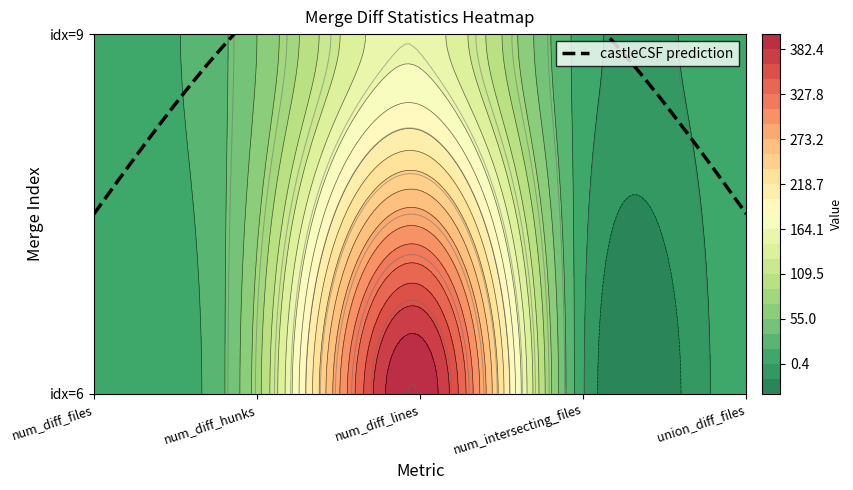

Reading right to left, transcribe all the data shown in this chart.

row6: union_diff_files=12	num_intersecting_files=2	num_diff_lines=399	num_diff_hunks=83	num_diff_files=12
row9: union_diff_files=11	num_intersecting_files=10	num_diff_lines=158	num_diff_hunks=55	num_diff_files=10